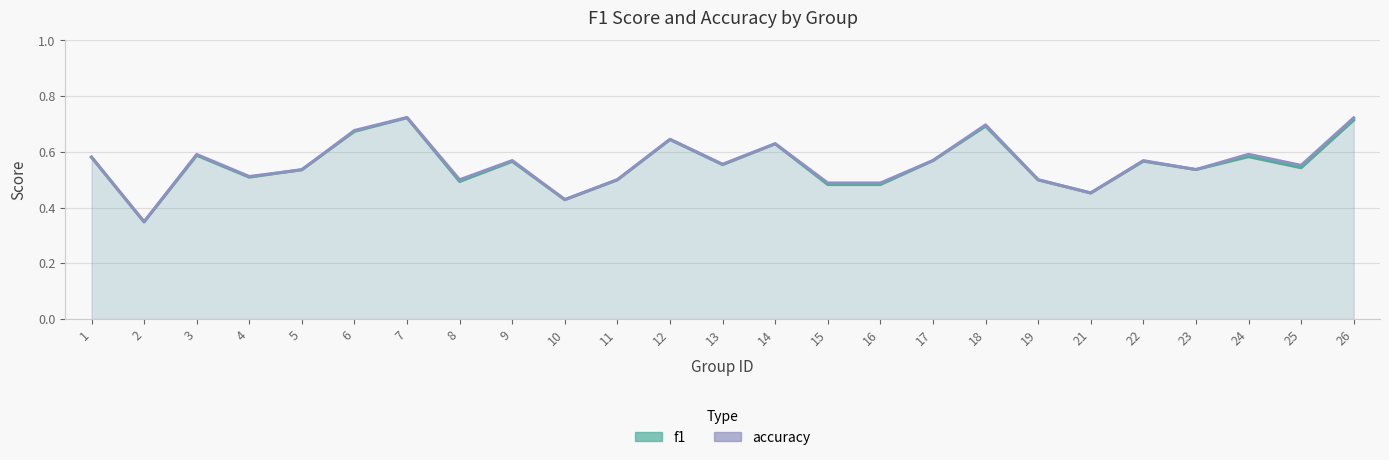

Does the chart display data point markers on the line(s)?

No